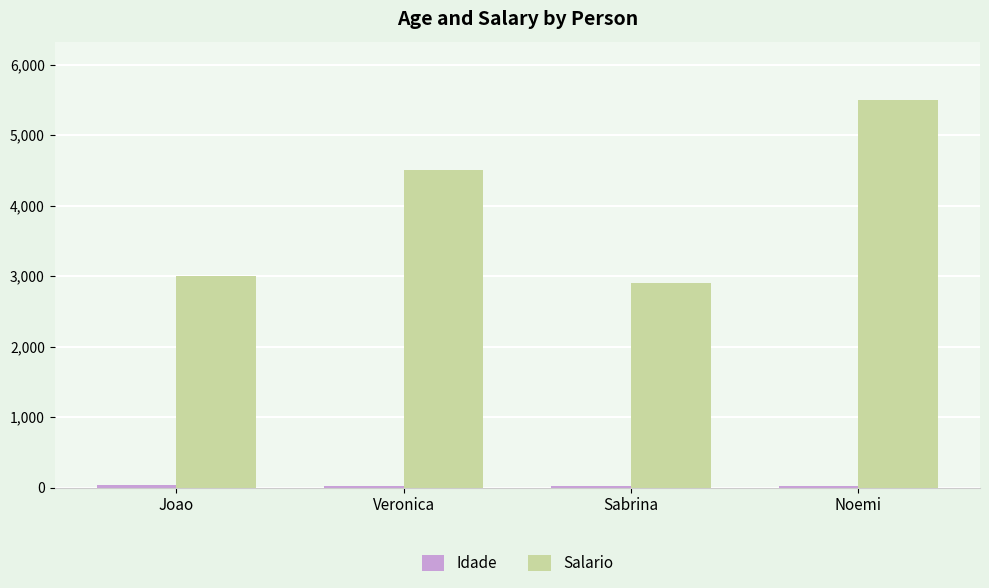

Does the chart contain stacked bars?

No